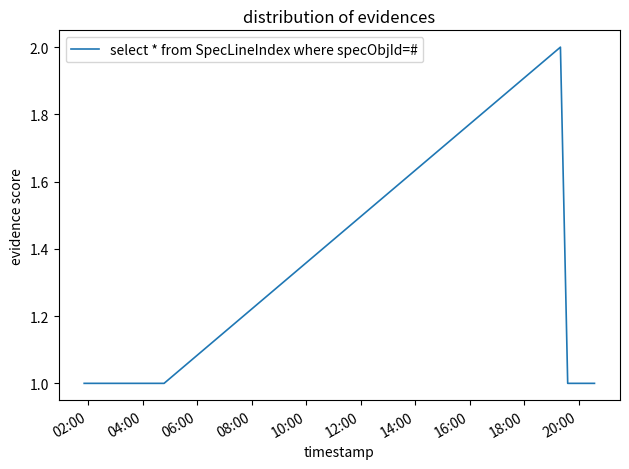

True or false: the data has more than 0 interior local peaks.

True